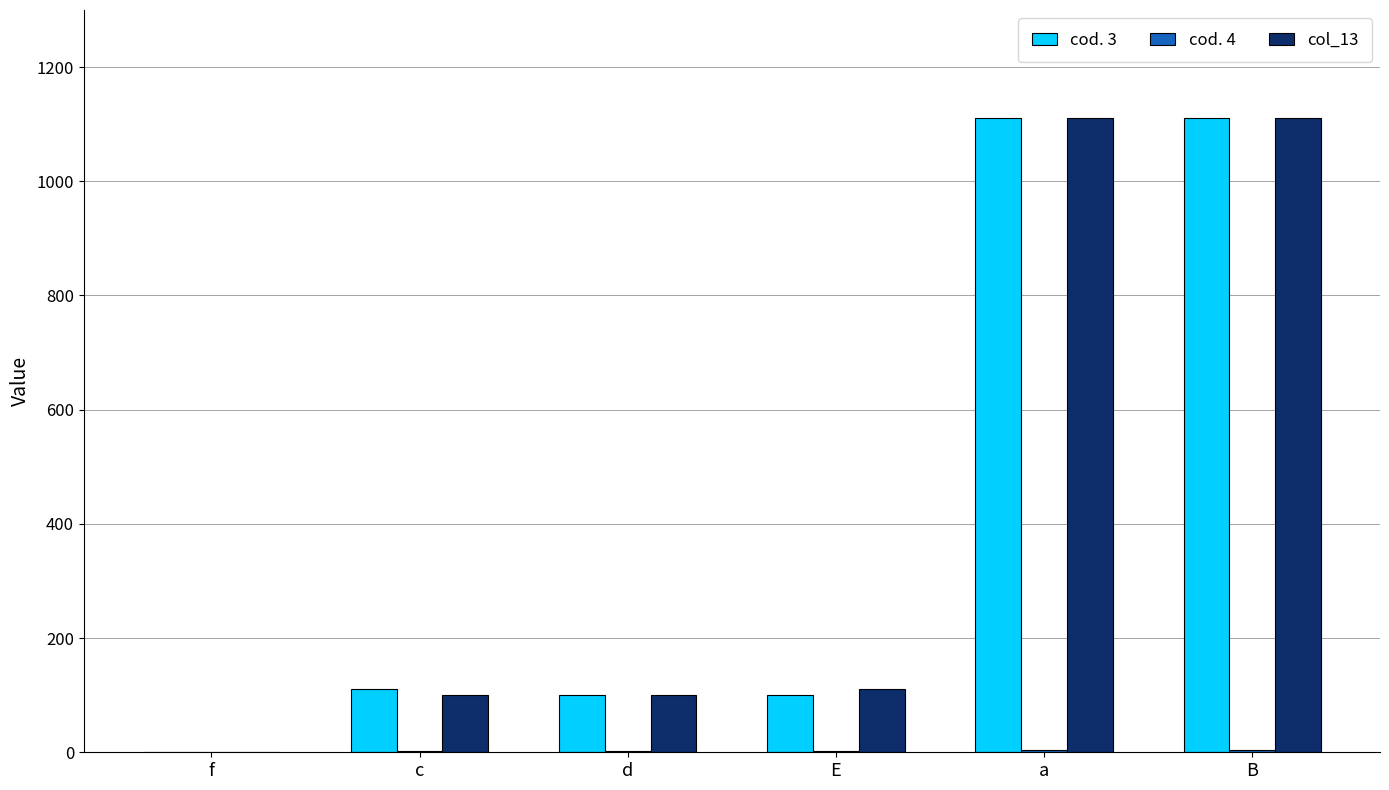

Does the chart contain stacked bars?

No